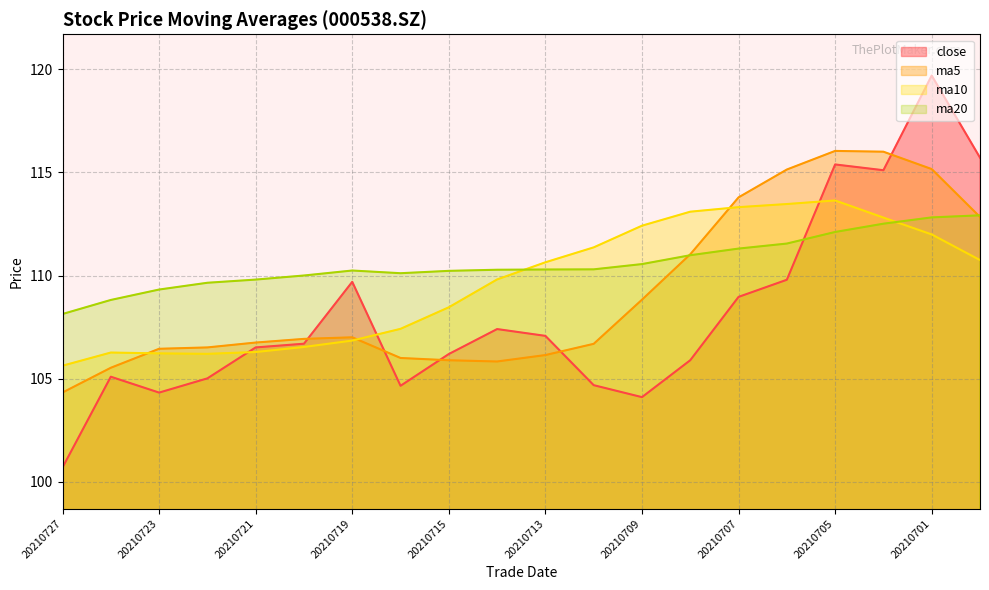

List the series in order of their overall mean, lowest first.

close, ma5, ma10, ma20